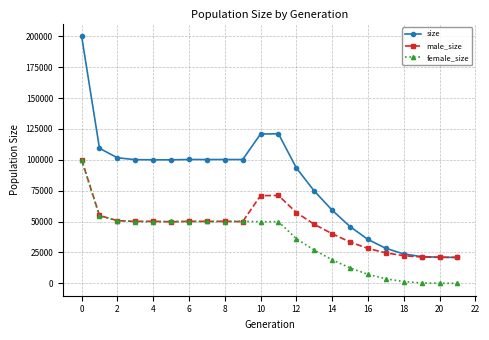

Rank the series by their average value, from lowest to highest.

female_size, male_size, size